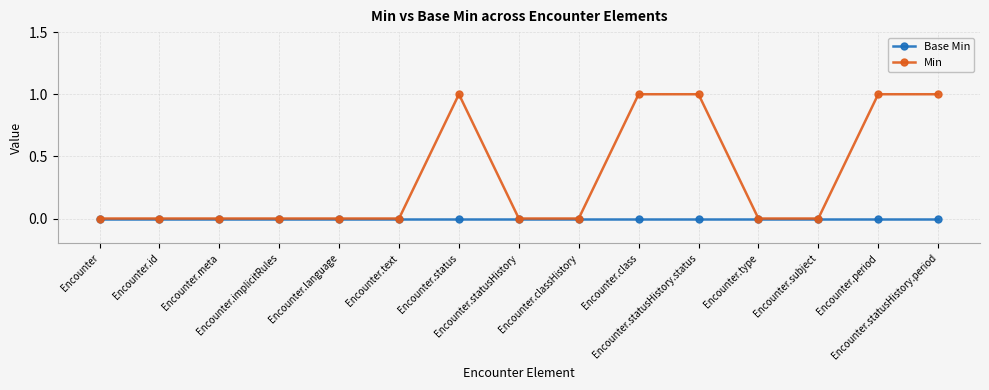

What is the value of the Min point at the 14th from the left?

1